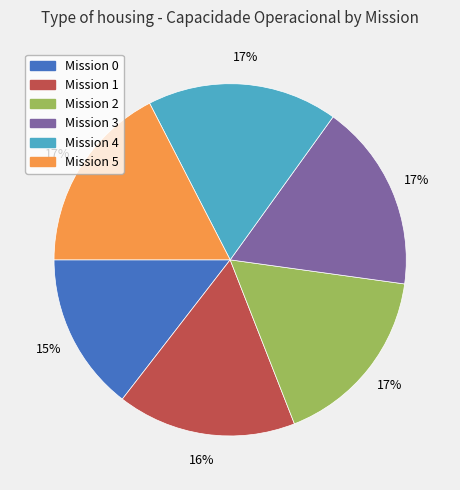

What percentage is the Mission 3 slice, to the nearest percent?

17%